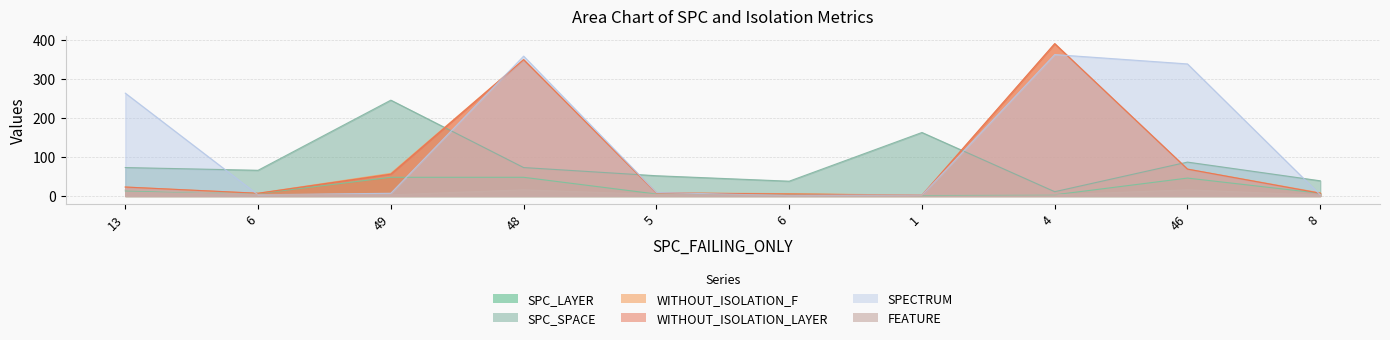

True or false: SPC_SPACE has more than 0 points higher than both neighbors.

True